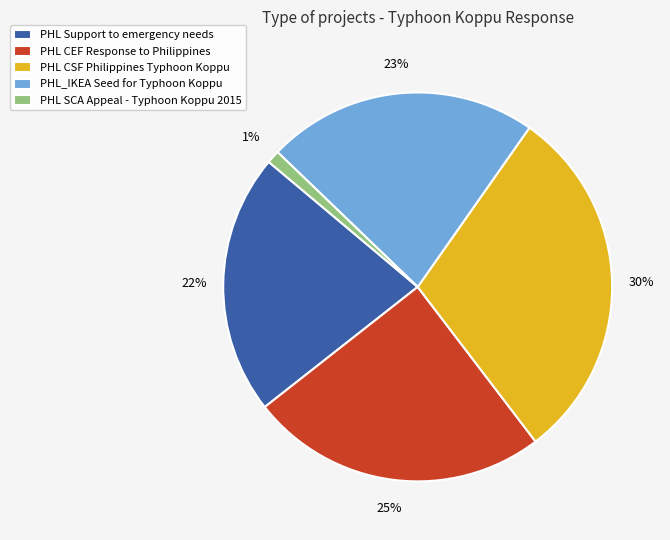

Which category has the smallest portion of the pie?

PHL SCA Appeal - Typhoon Koppu 2015